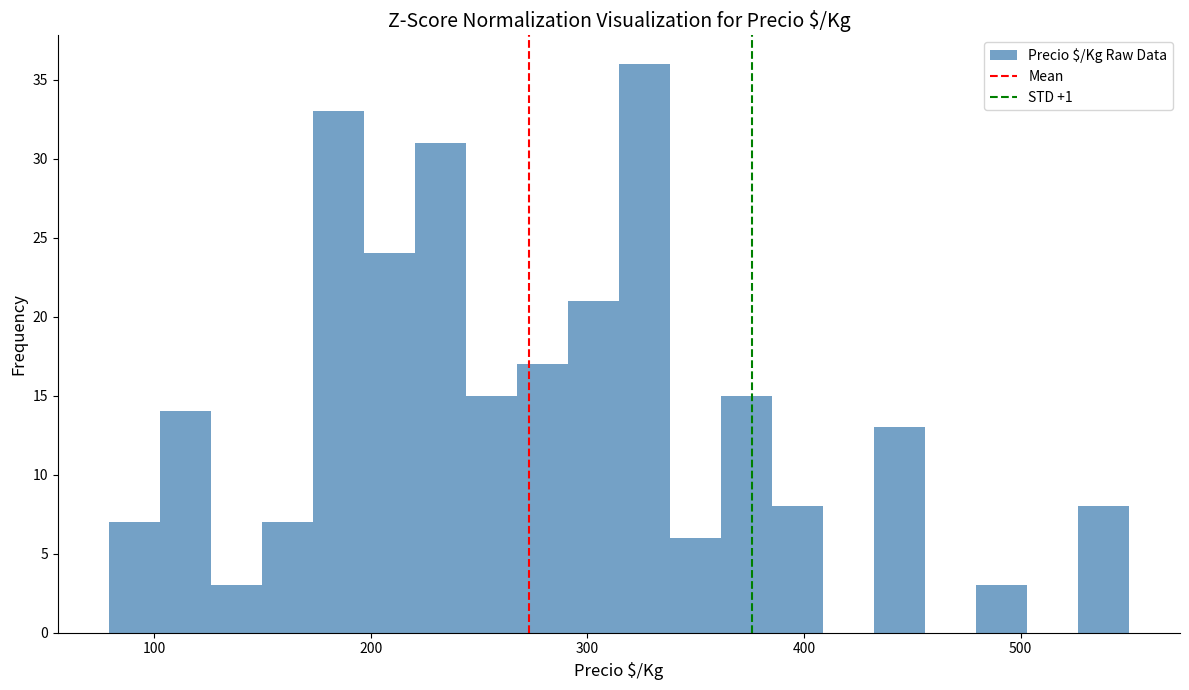

Around what value on the x-axis is the tallest bar? Give the approximate position of its centre, as read against the axis.

330